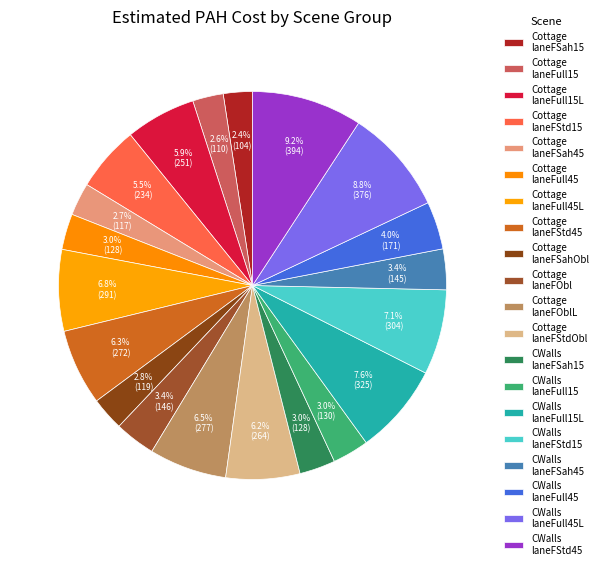

How many slices are in this pie chart?

20